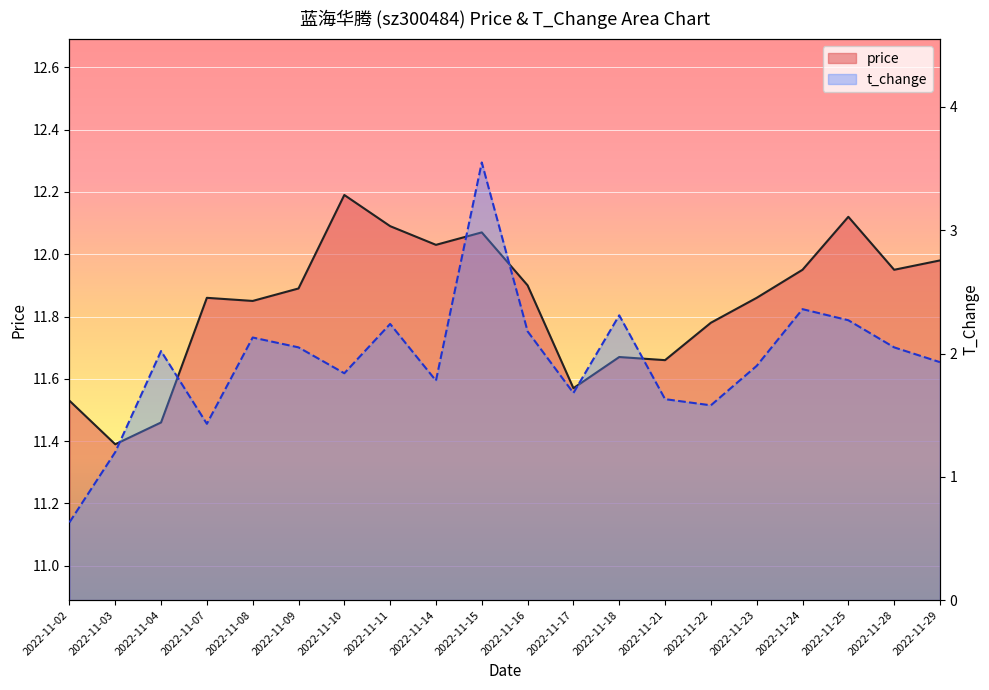

List the series in order of their peak value, lowest first.

t_change, price